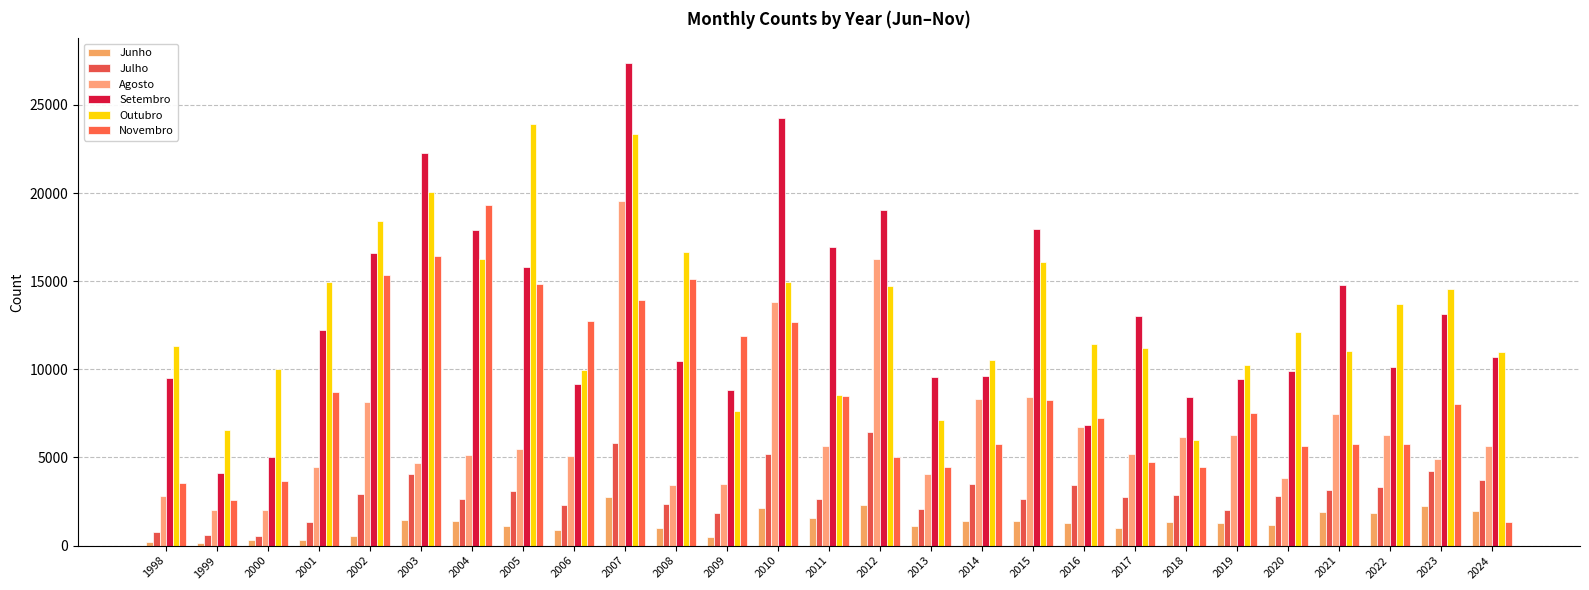

What is the maximum value shown in the chart?

27403